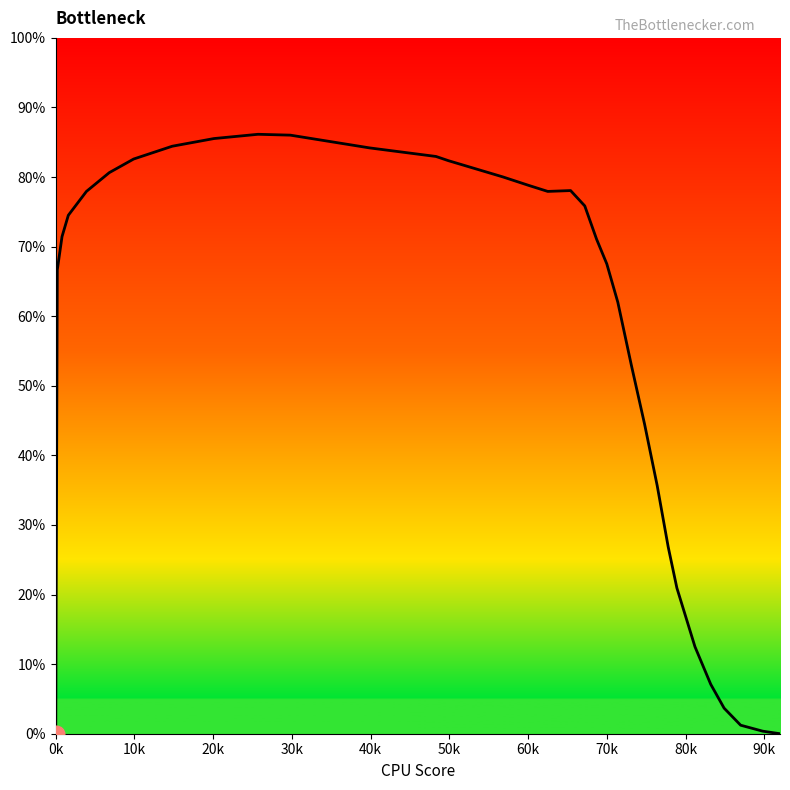

What is the average value?

54.7